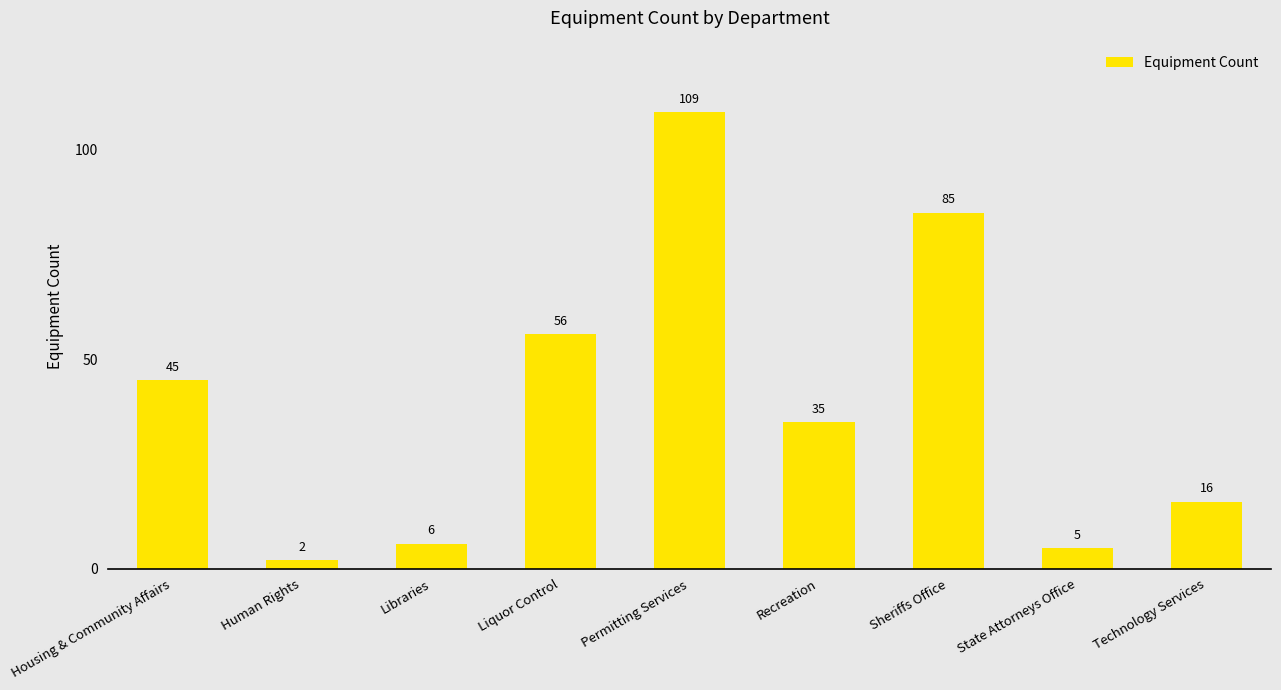

The chart shows a value of 2 at Human Rights. True or false?

True